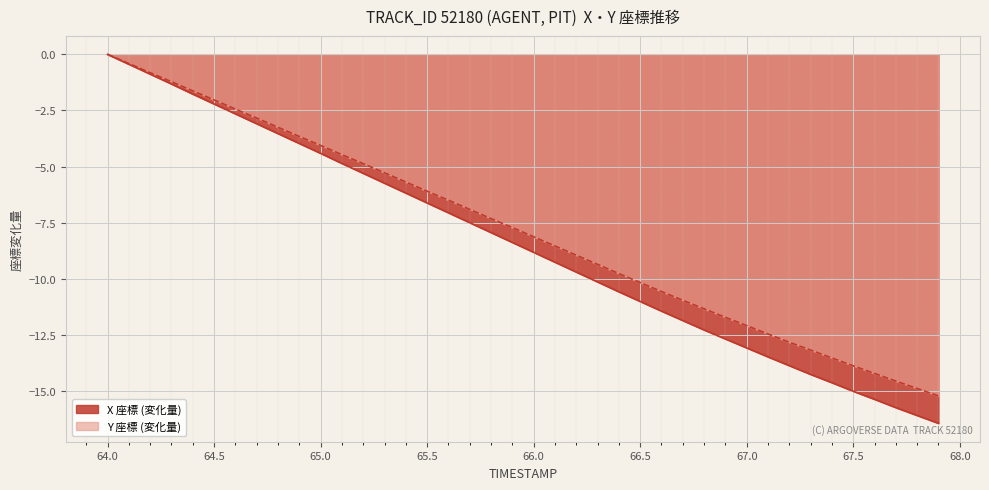

List the labels in order of X value, largest first.

64.0, 64.1, 64.2, 64.3, 64.4, 64.5, 64.6, 64.7, 64.8, 64.9, 65.0, 65.1, 65.2, 65.3, 65.4, 65.5, 65.6, 65.7, 65.8, 65.9, 66.0, 66.1, 66.2, 66.3, 66.4, 66.5, 66.6, 66.7, 66.8, 66.9, 67.0, 67.1, 67.2, 67.3, 67.4, 67.5, 67.6, 67.7, 67.8, 67.9